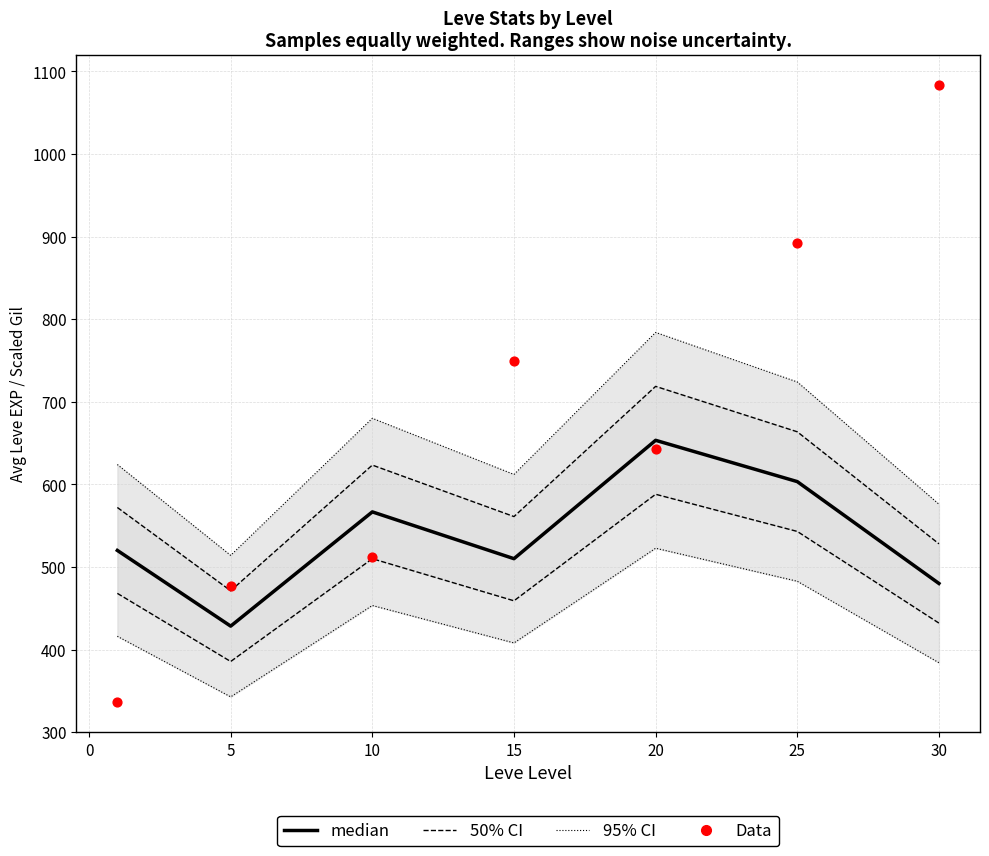

Which series has the largest Y range (max minus min)?

Data